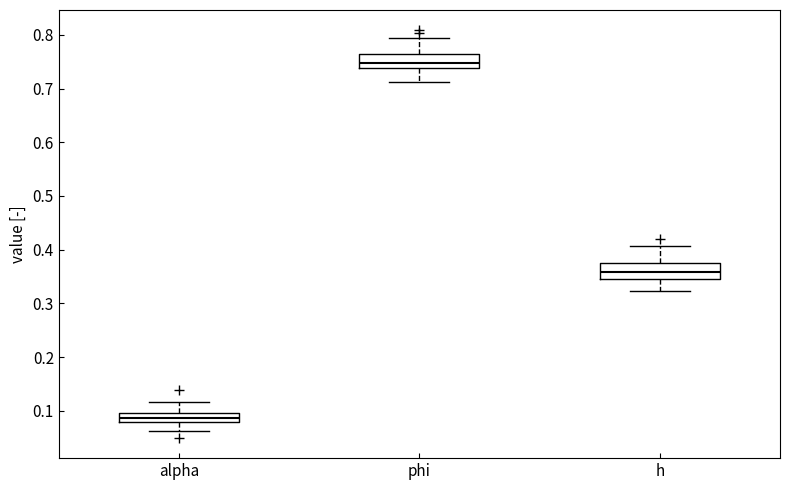

Reading left to right, transcribe this box plot: for each box, give where its median line is, the range the box spans, and where its two whiskers end, as read against the y-axis. The values are not printed on the chart, so give them approximately, as read against the axis.

alpha: median 0.09 (inside the box), box 0.08 to 0.09, whiskers 0.06 to 0.12
phi: median 0.75, box 0.74 to 0.76, whiskers 0.71 to 0.79
h: median 0.36, box 0.34 to 0.37, whiskers 0.32 to 0.41